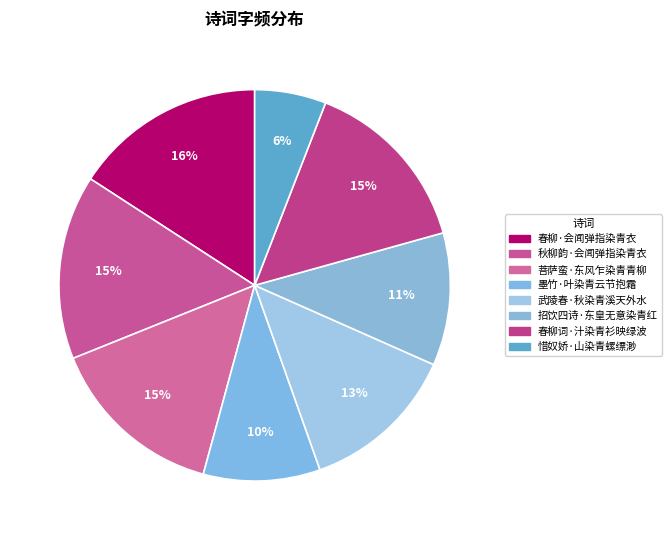

True or false: 春柳词·汁染青衫映绿波 accounts for 15% of the total.

True